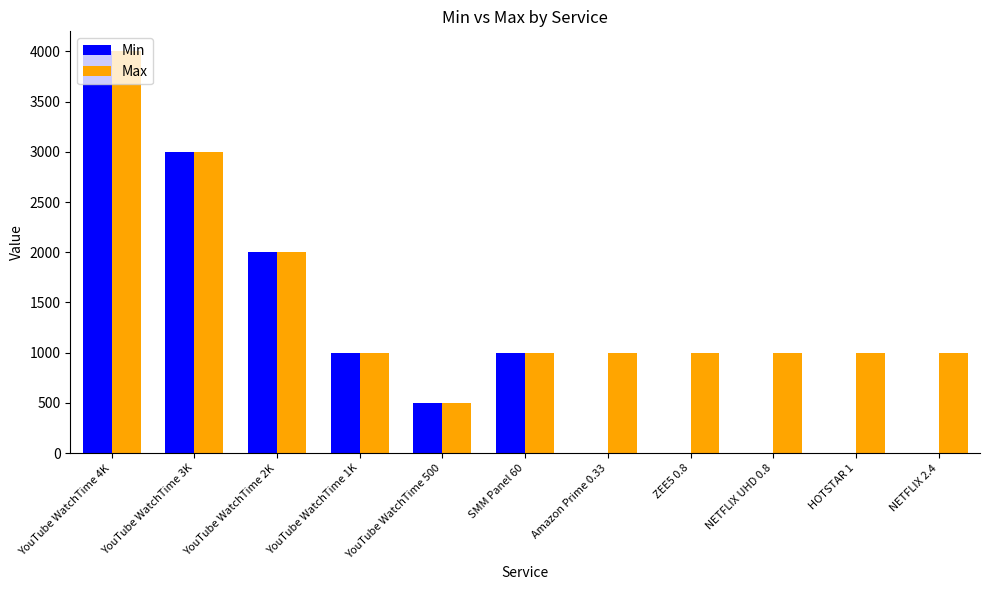

What is the maximum value for Max?

4000